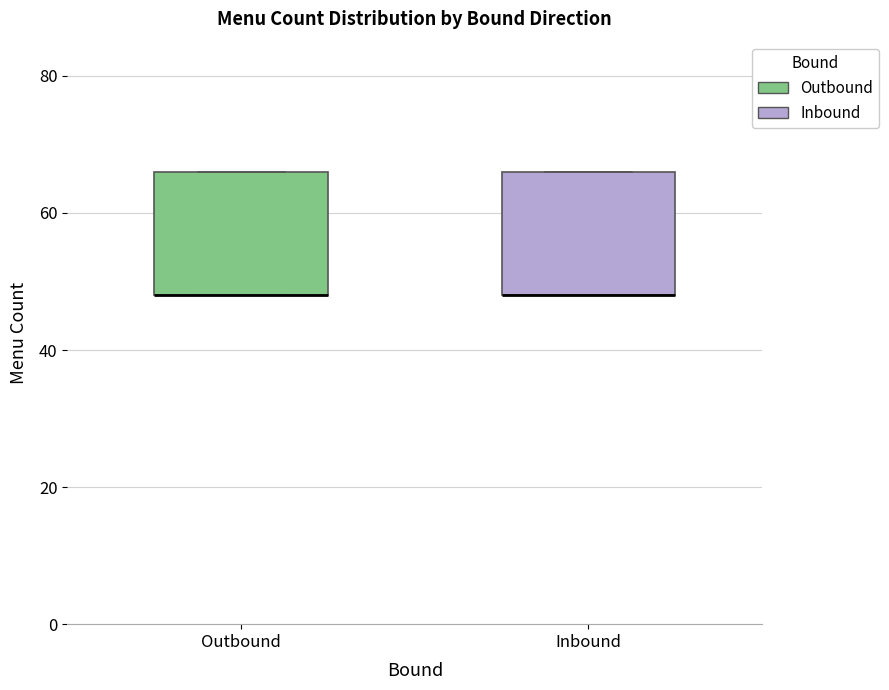

Reading left to right, transcribe this box plot: for each box, give where its median line is, the range the box spans, and where its two whiskers end, as read against the y-axis. The values are not printed on the chart, so give them approximately, as read against the axis.

Outbound: median 48 (drawn on the box's lower edge), box 48 to 66, whiskers 48 to 66
Inbound: median 48 (drawn on the box's lower edge), box 48 to 66, whiskers 48 to 66